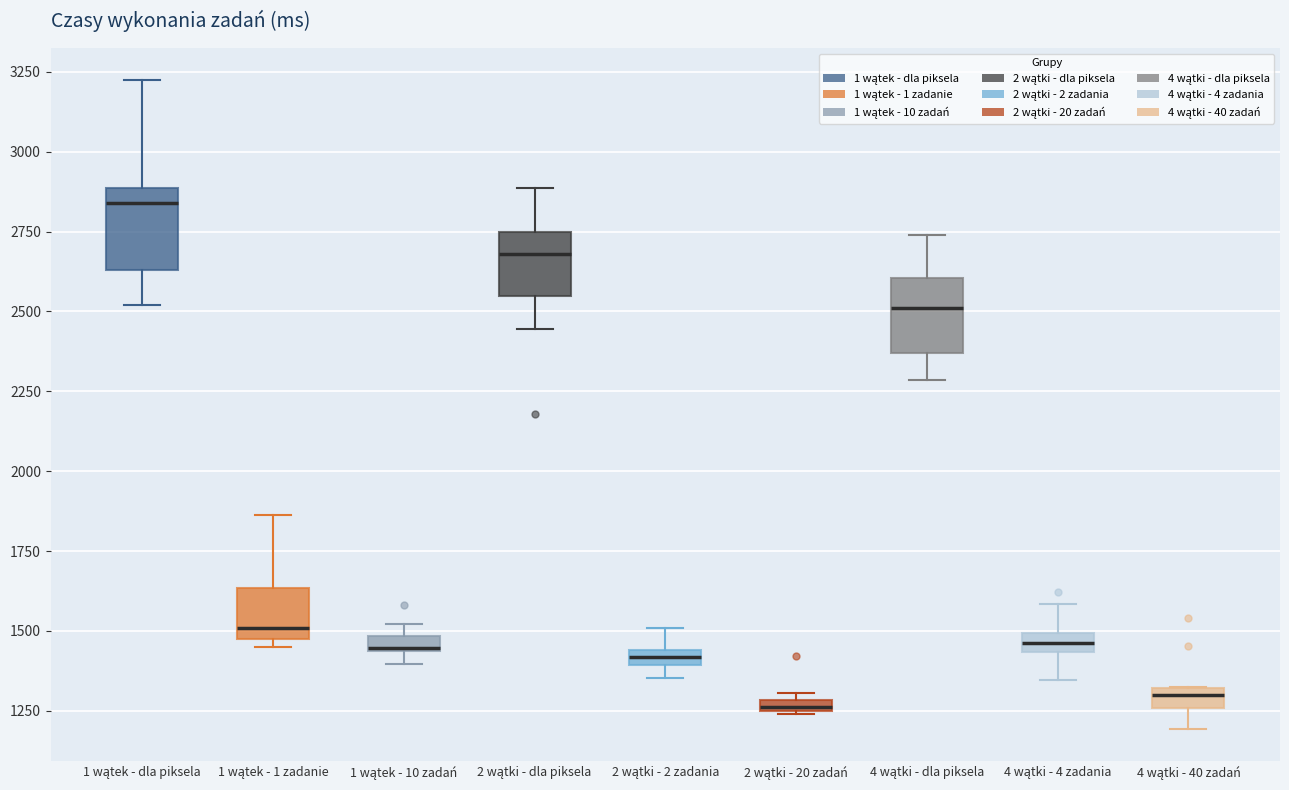

Where does the lower whisker of the box for 1 wątek - dla piksela end on the y-axis? The values are not printed on the chart, so give them approximately, as read against the axis.

2500